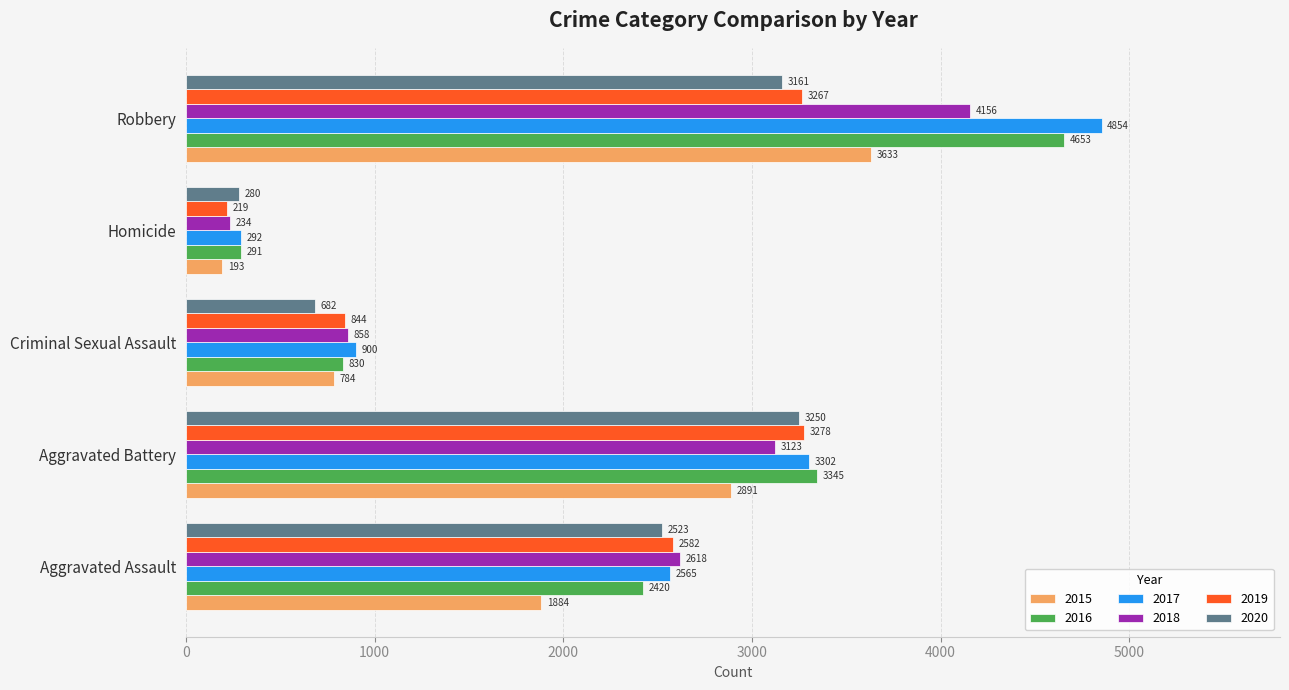

The value of 2018 at Aggravated Battery is 3123. True or false?

True